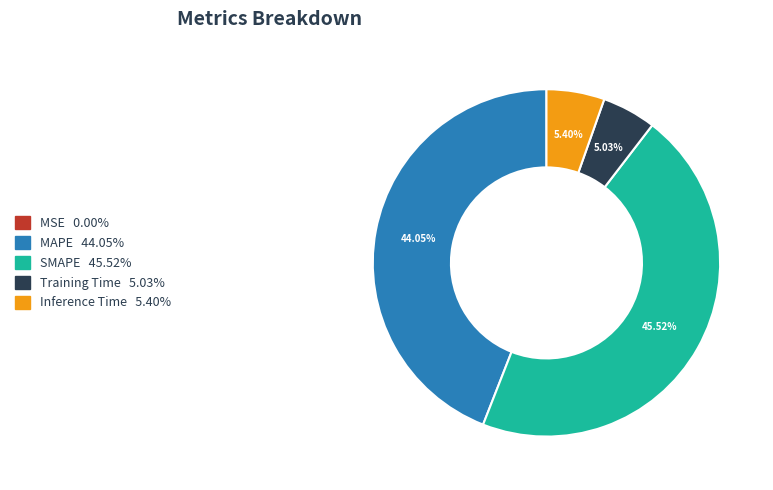

Approximately how many times larger is the value at MAPE compared to SMAPE?

1.0